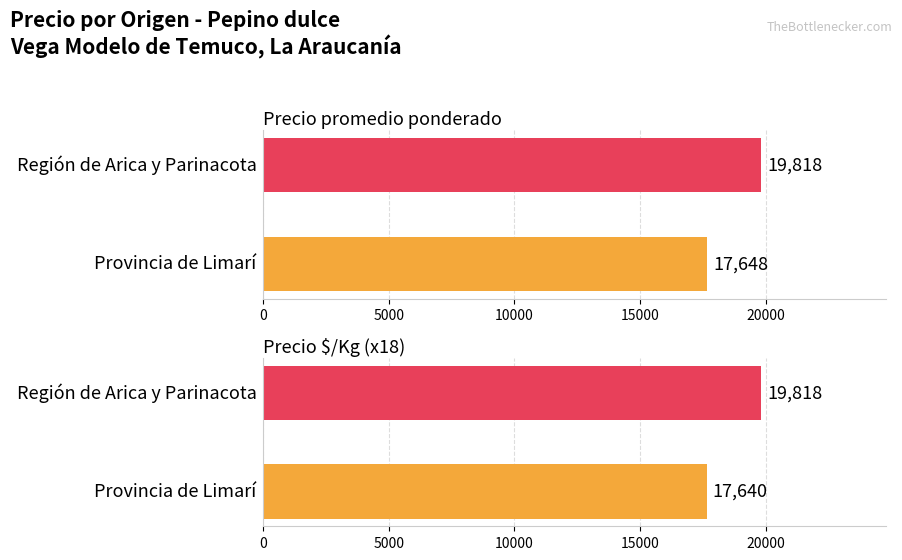

Is it true that Precio promedio ponderado equals 9462 at 5000?

False